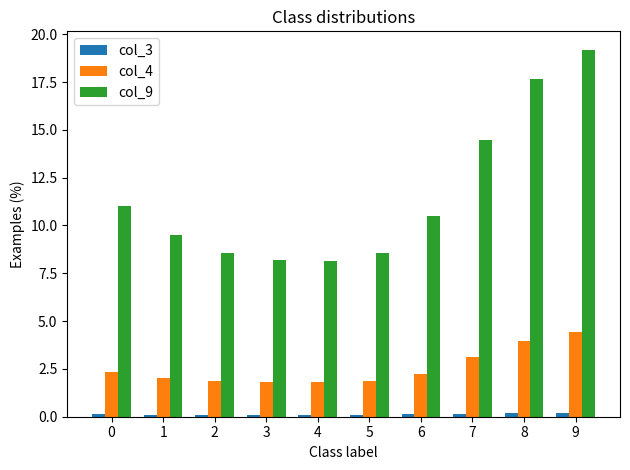

What is the lowest value of the col_3 series?

0.1